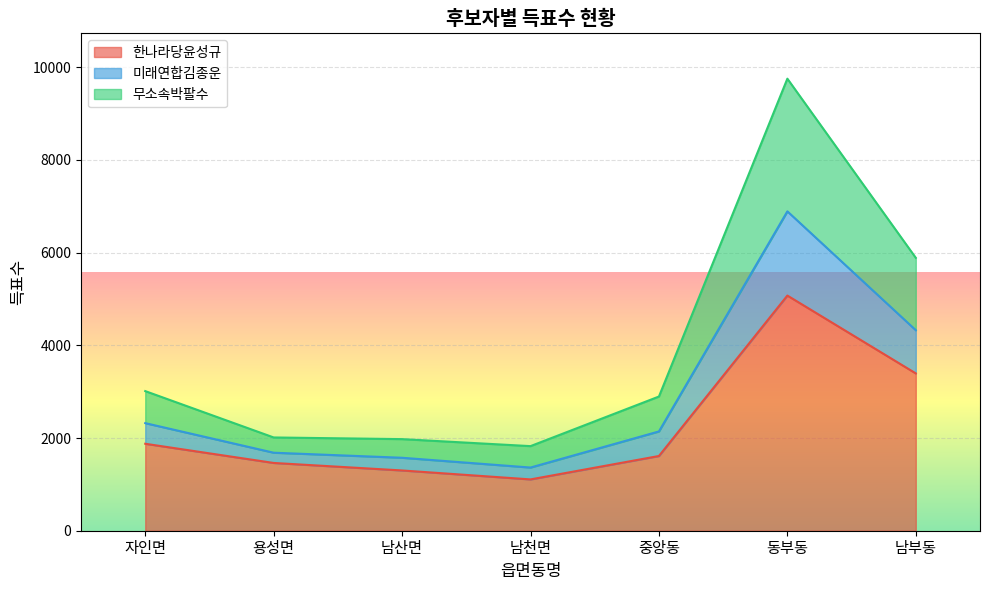

In 무소속박팔수, how many points are higher than both neighbors (excluding endpoints)?

1